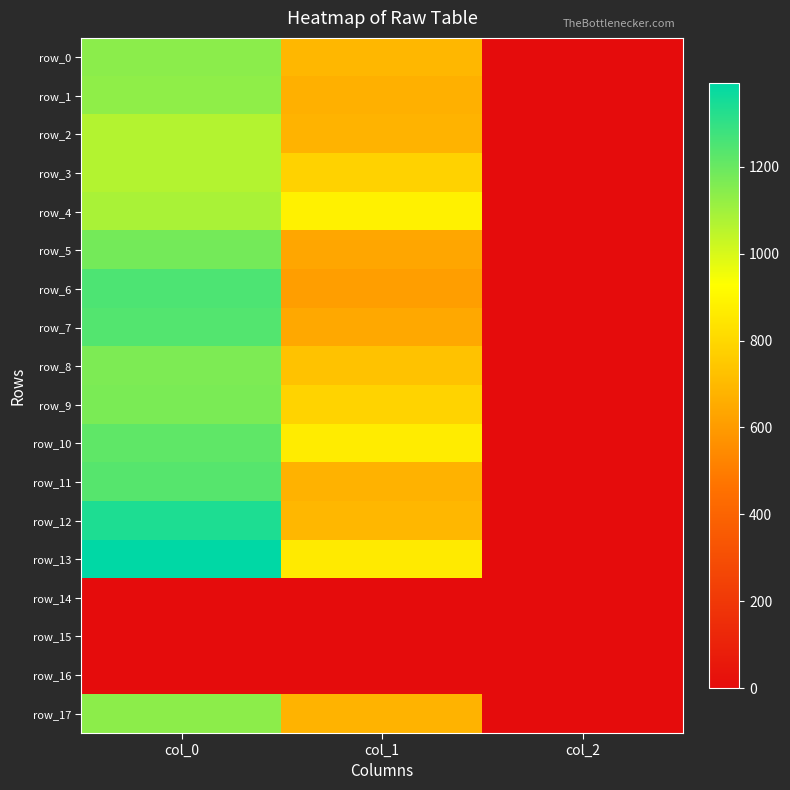

True or false: row_17 has a value of 2.8 at col_2.

False